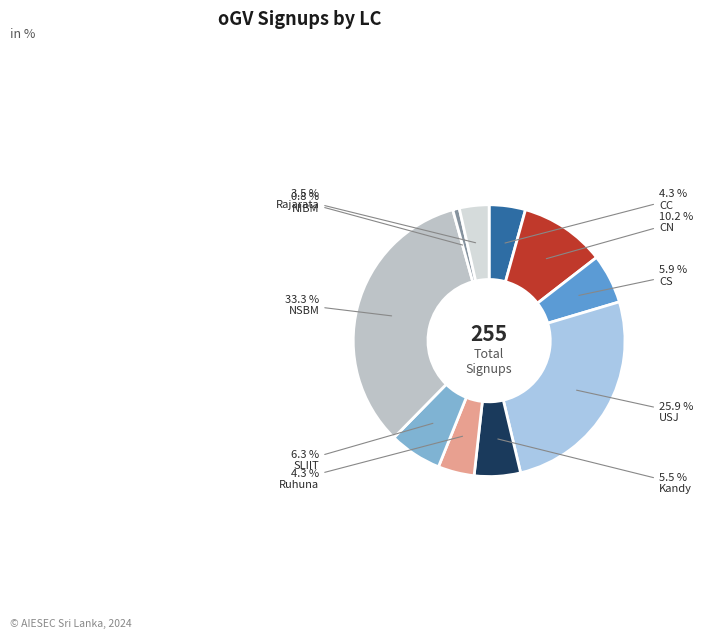

Which has a higher value, SLIIT or USJ?

USJ